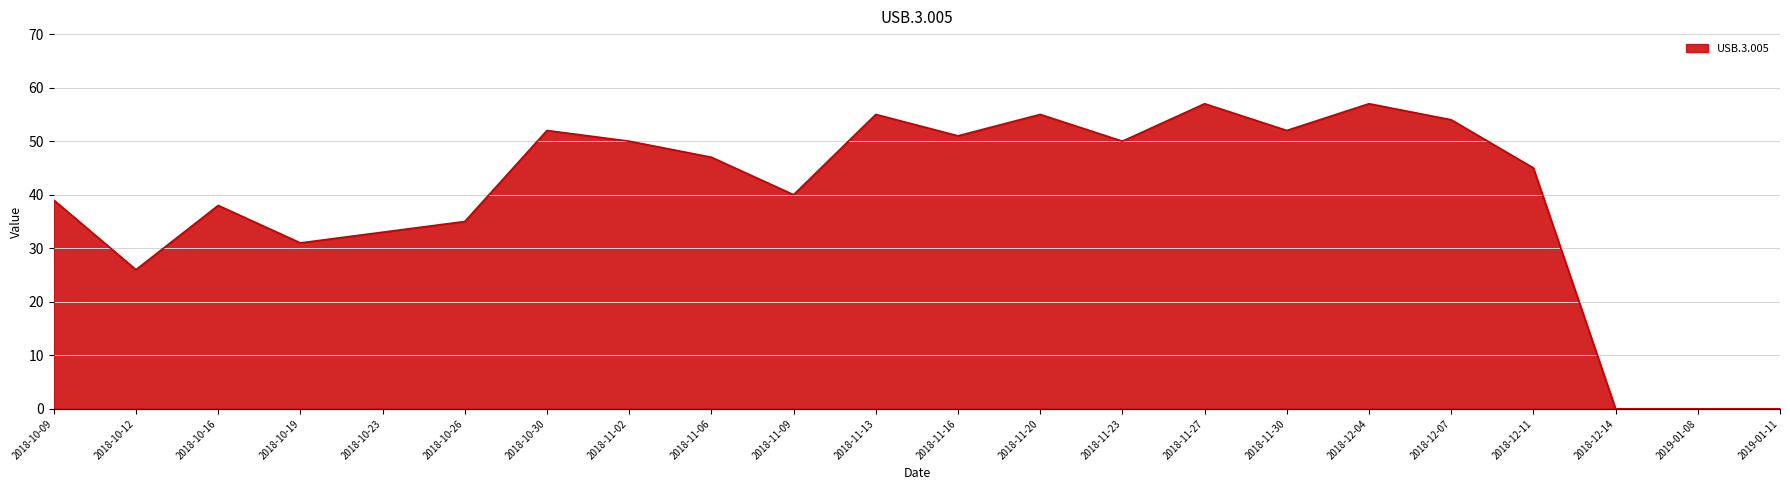

Which has a higher value, 2019-01-11 or 2018-11-06?

2018-11-06